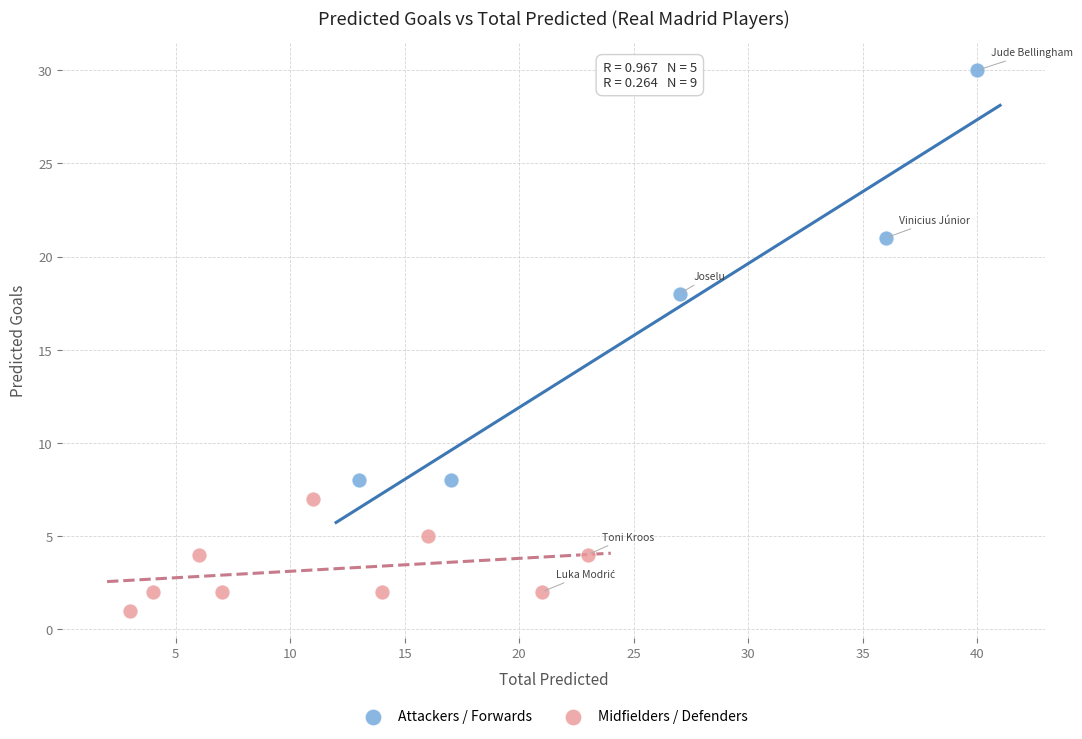

Which series contains the lowest Y value?

Midfielders / Defenders